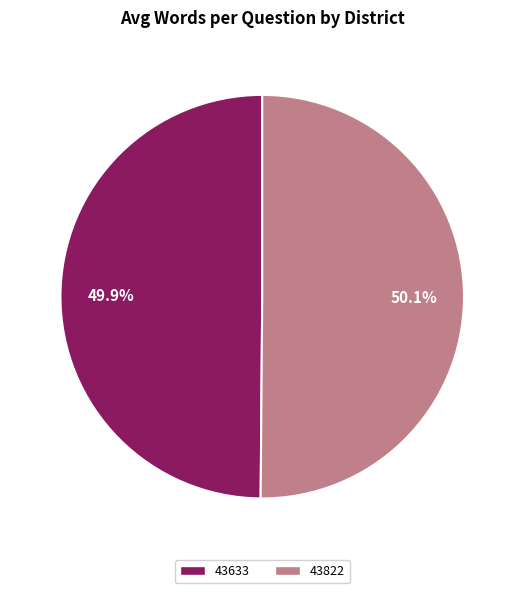

Is there any slice that represents more than half of the pie?

Yes